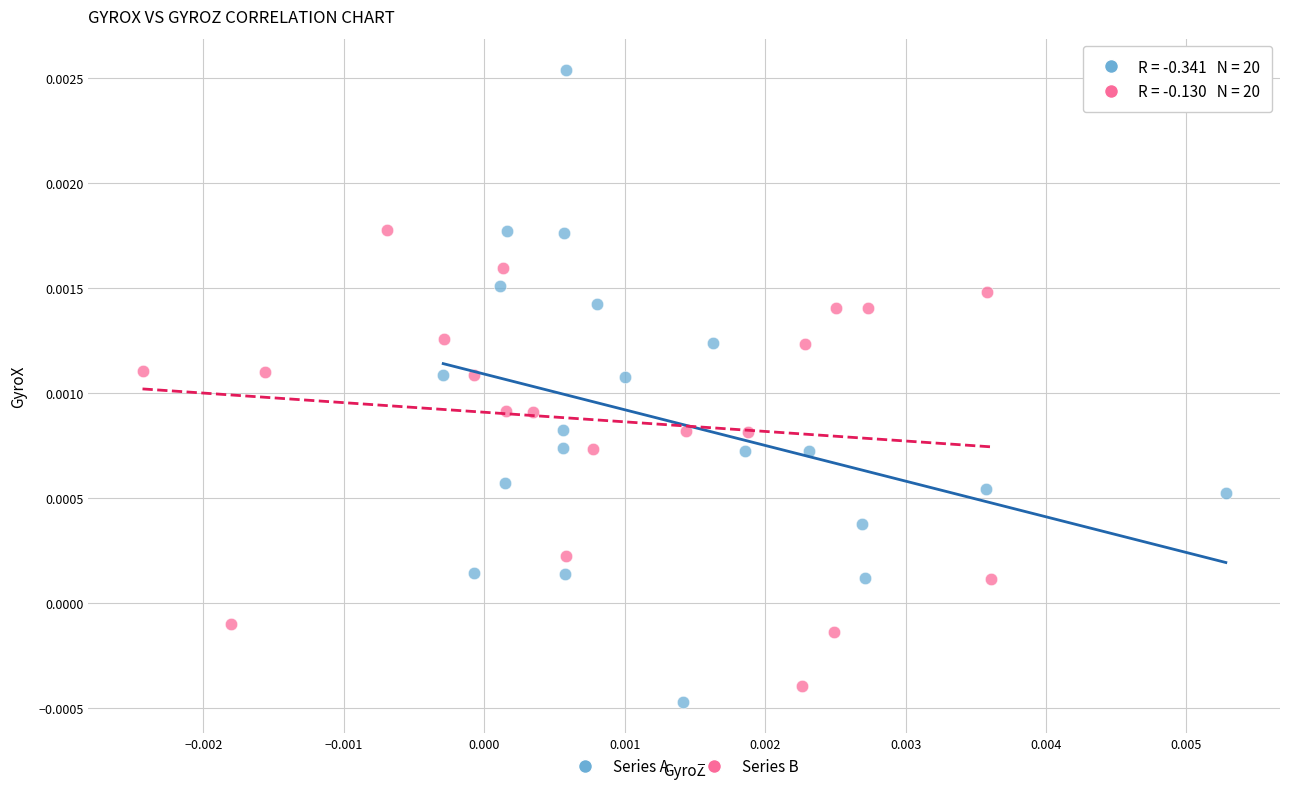

Which series reaches the maximum Y coordinate?

Series A